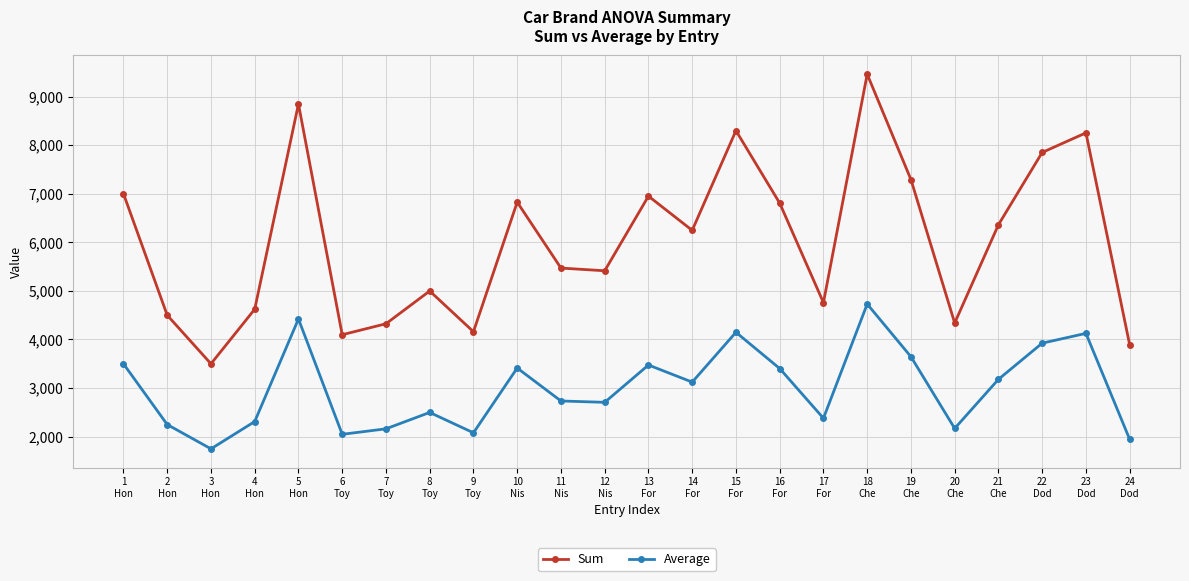

True or false: Average and Sum intersect in this chart.

False